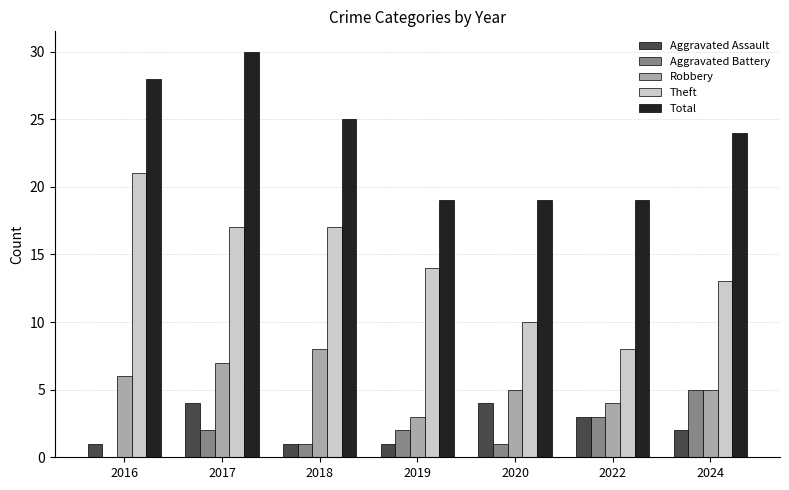

How many categories are shown in the chart?

7